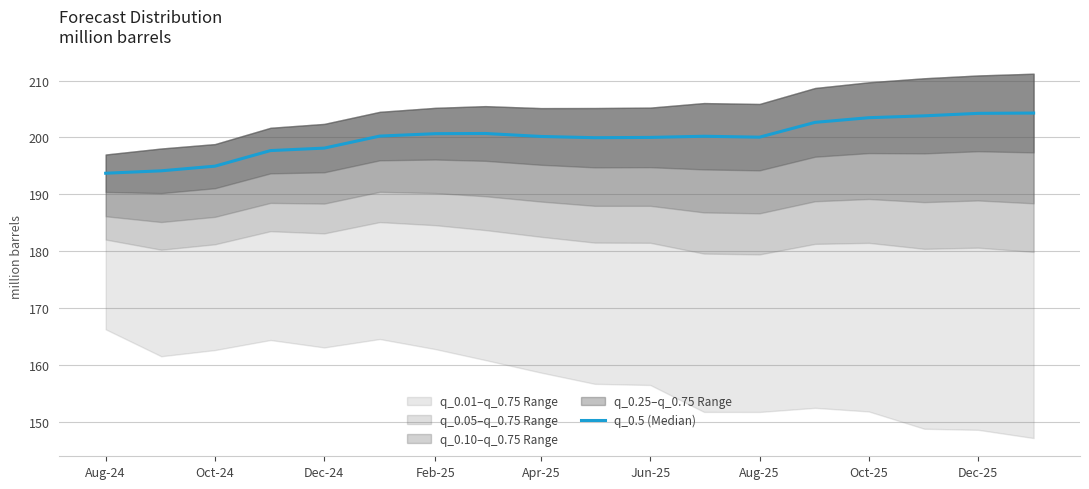

How many interior local peaks (higher than both neighbors) does the data have?

2